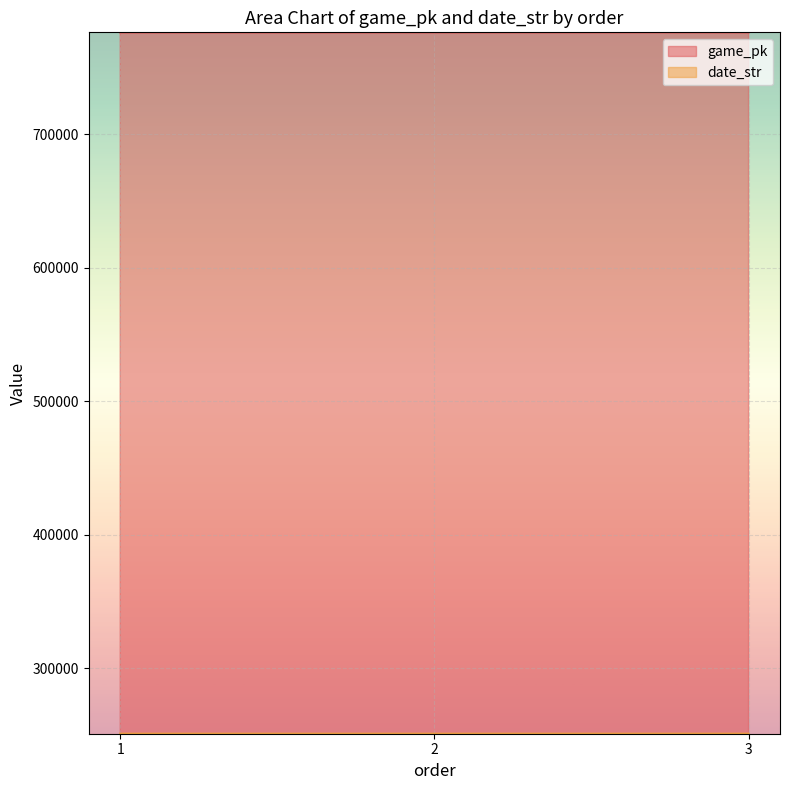

At how many categories does at least one series exceed 310589?

3